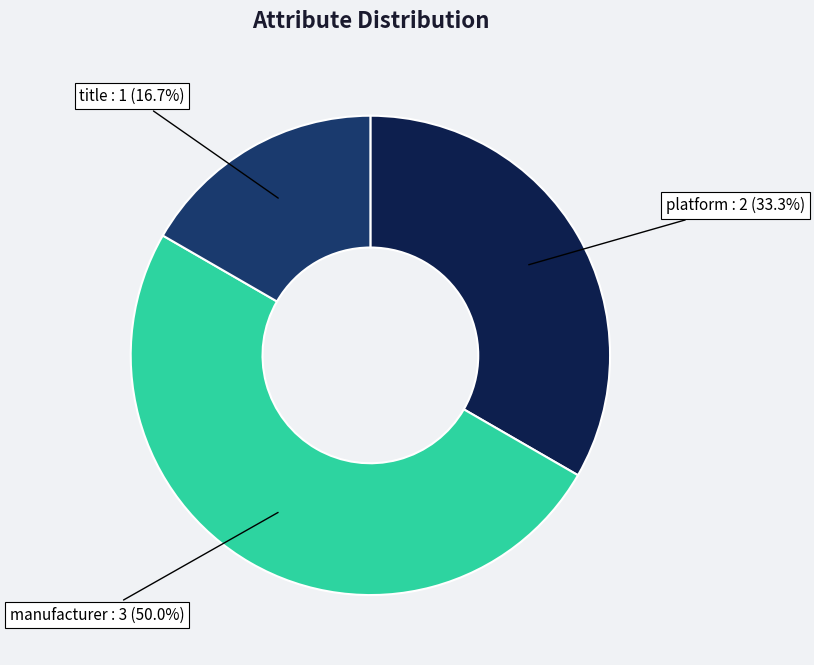

What is the largest slice in the pie chart?

manufacturer